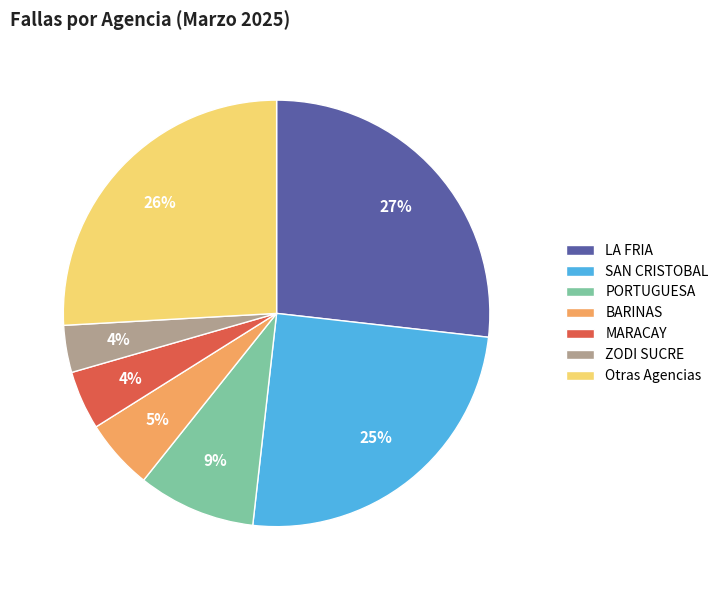

What percentage is the ZODI SUCRE slice, to the nearest percent?

4%